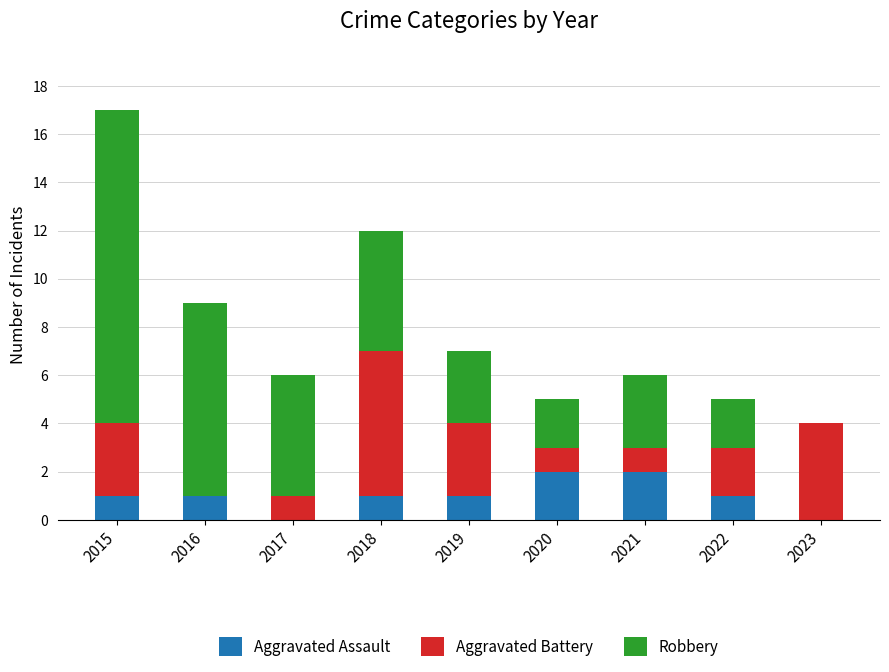

The value of Aggravated Assault at 2023 is 1. True or false?

False